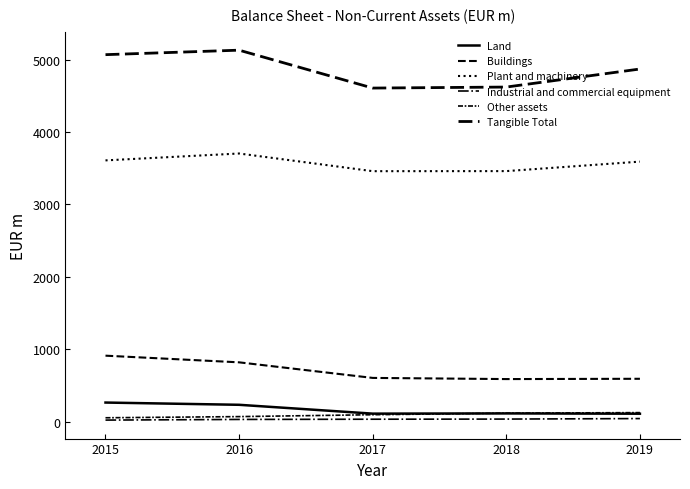

True or false: Industrial and commercial equipment and Buildings intersect in this chart.

False